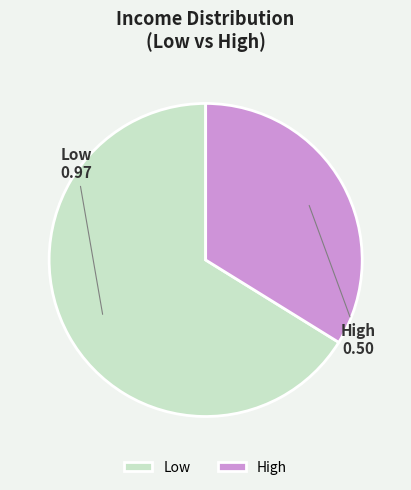

Rank the categories by value from highest to lowest.

Low, High